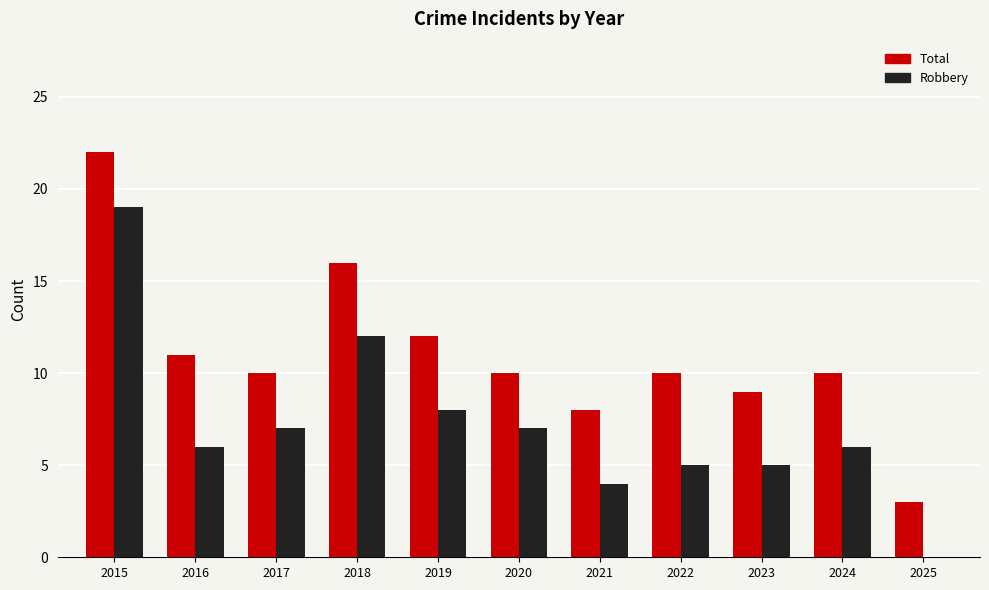

Which category has the highest value in the Total series?

2015